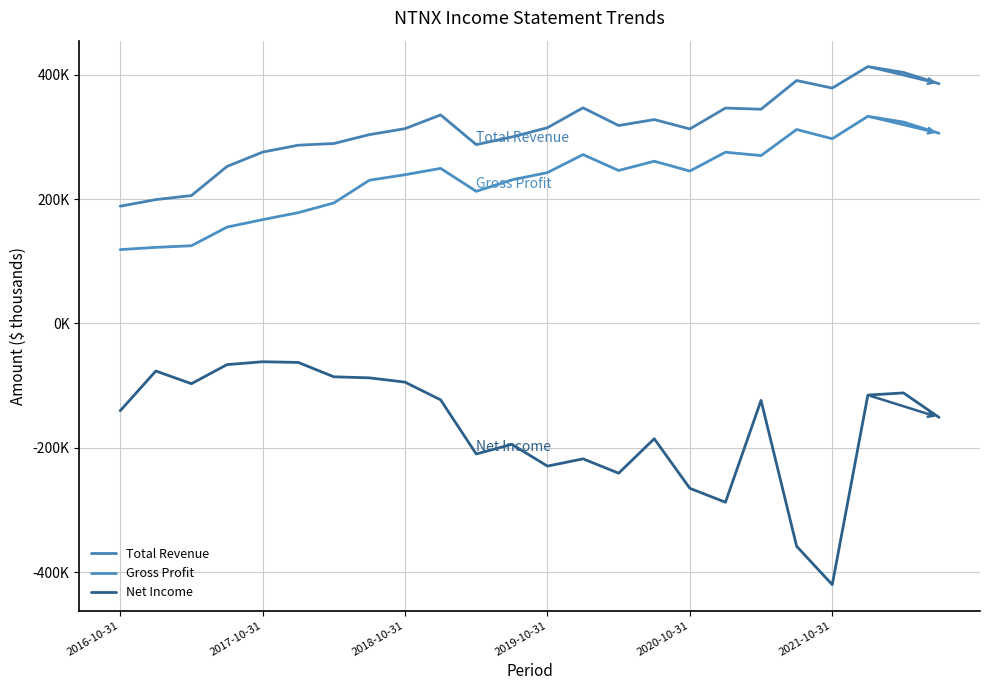

Does the chart display data point markers on the line(s)?

No